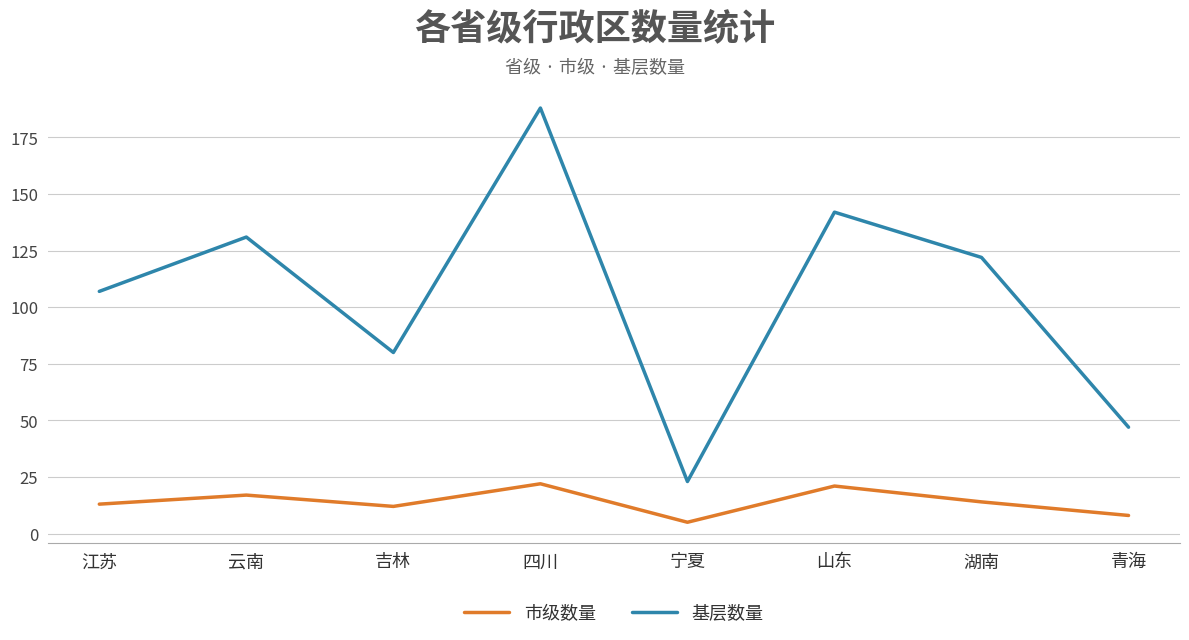

True or false: 市级数量 and 基层数量 cross at least once.

False